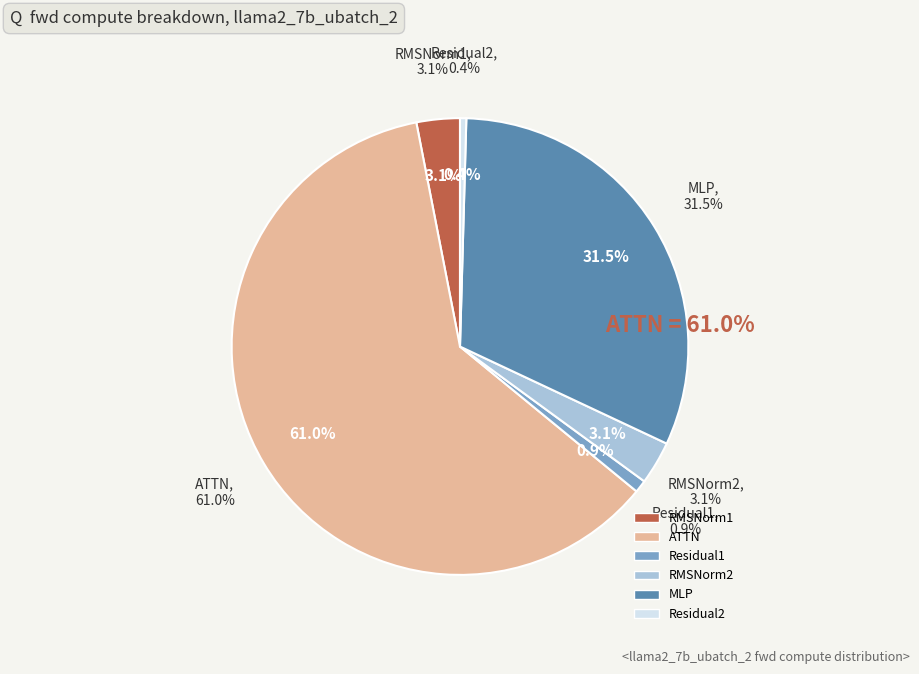

How much of the chart is everything except Residual1?

99.1%